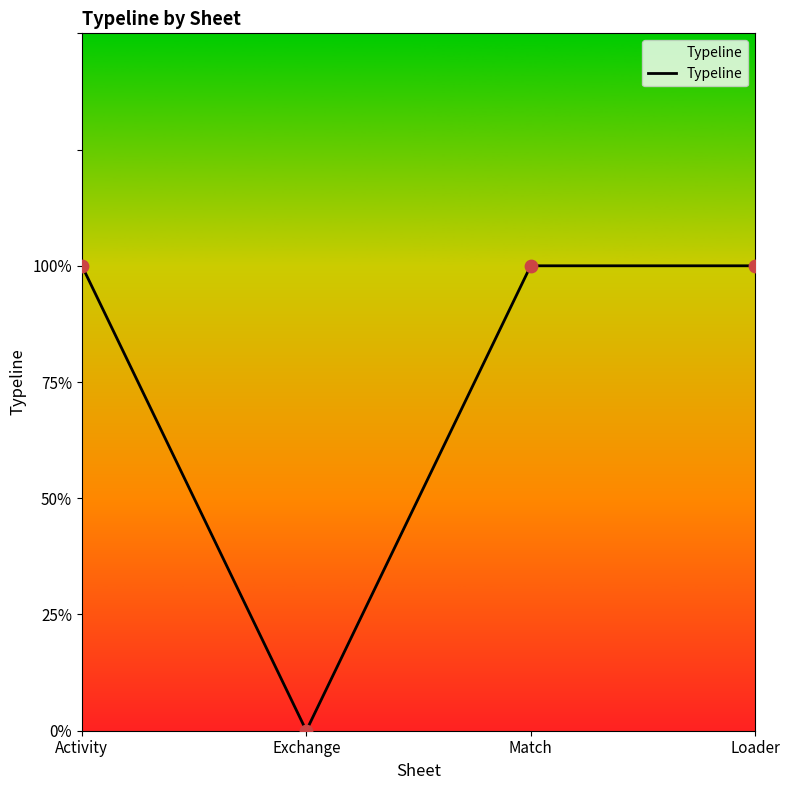

Approximately how many times larger is the value at Loader compared to Match?

1.0